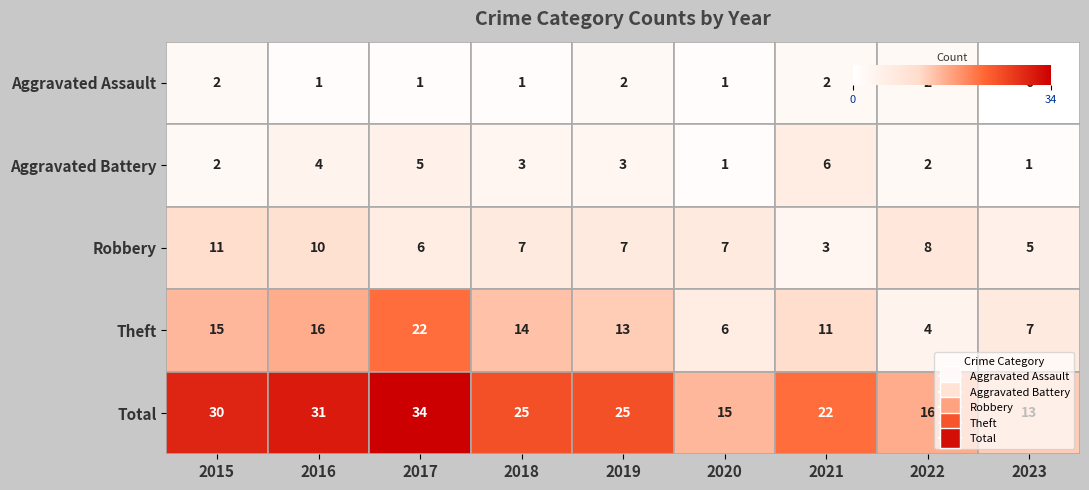

How many values in the Total series are below 25?

4